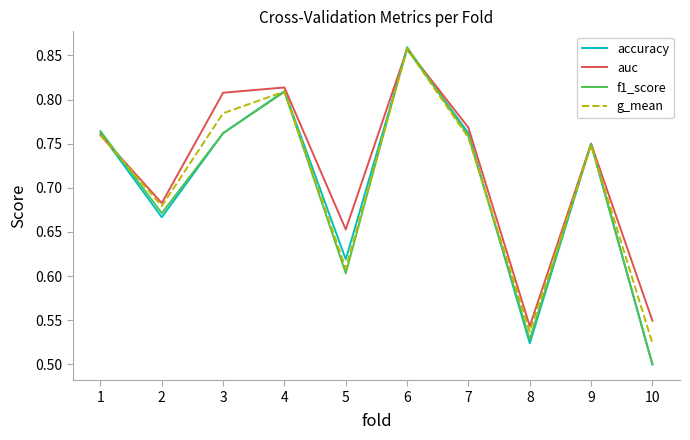

Which label corresponds to the largest value in the chart?

6